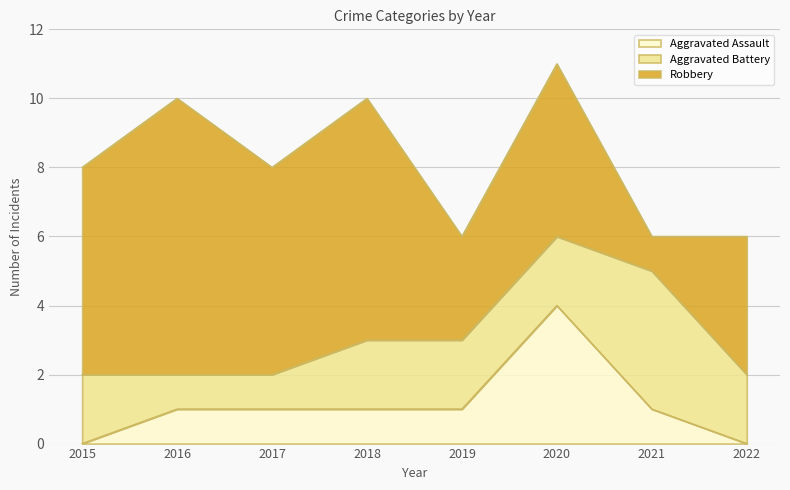

Where do Aggravated Battery and Robbery first cross each other?

2020 and 2021